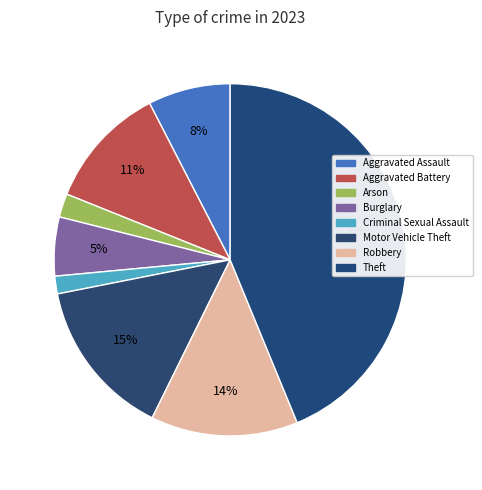

Count the number of slices in the pie.

8